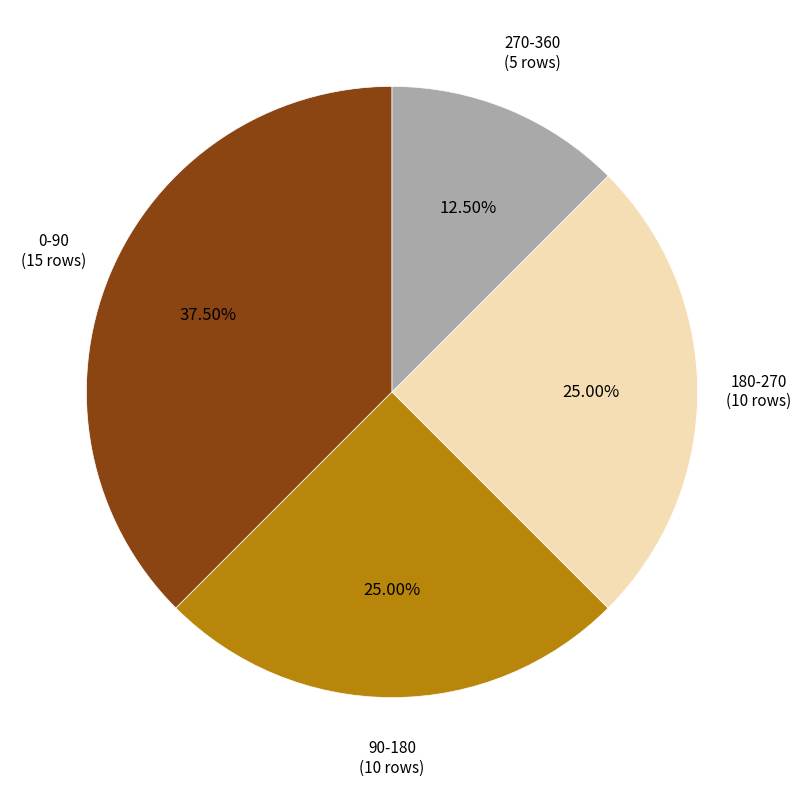

Does any single category account for the majority?

No